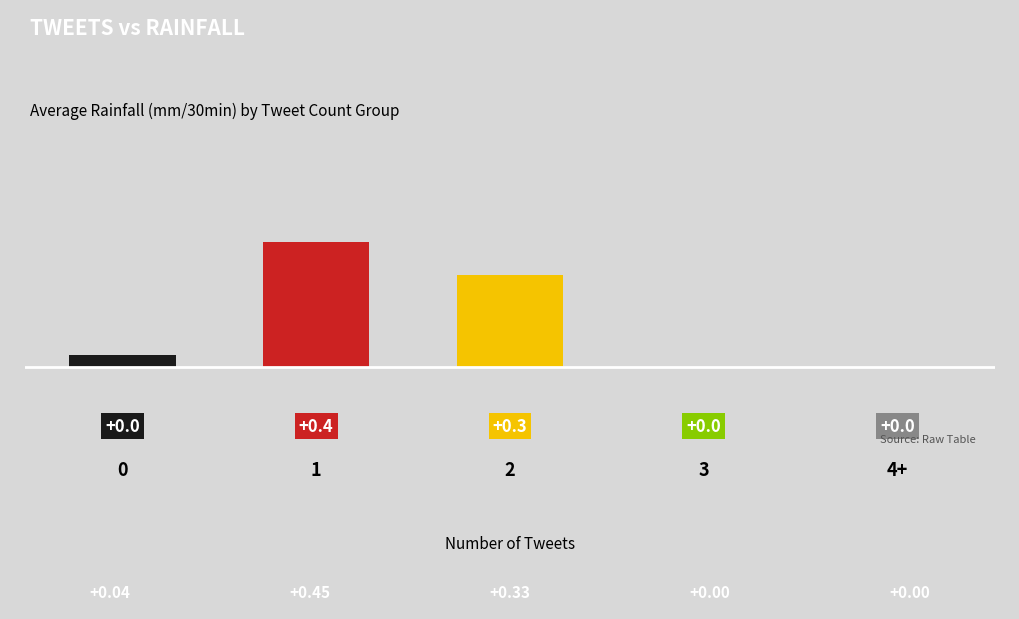

What is the change in value from 1 to 2?

-0.1